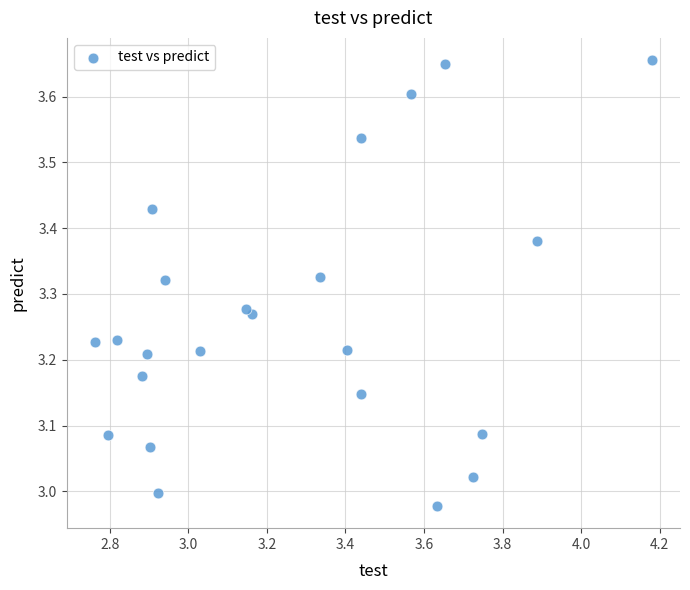

What is the range of X values (max minus min)?

1.4